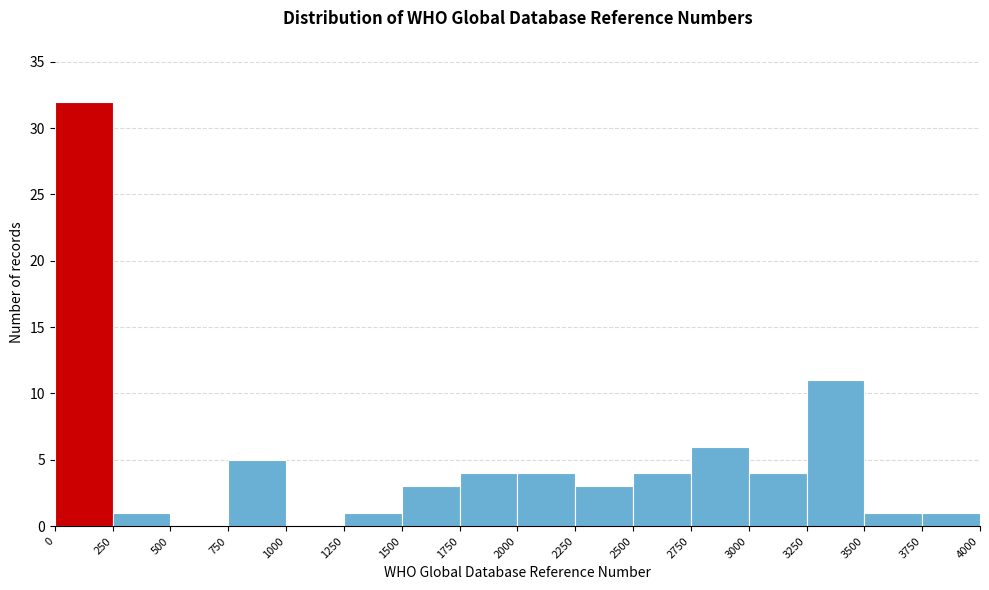

Reading left to right, transcribe this chart: for each bar, give the range it covers on the x-axis and its height. The values are not printed on the chart, so give them approximately, as read against the axis.

0 to 250: 32
250 to 500: 1
500 to 750: 0
750 to 1000: 5
1000 to 1250: 0
1250 to 1500: 1
1500 to 1750: 3
1750 to 2000: 4
2000 to 2250: 4
2250 to 2500: 3
2500 to 2750: 4
2750 to 3000: 6
3000 to 3250: 4
3250 to 3500: 11
3500 to 3750: 1
3750 to 4000: 1